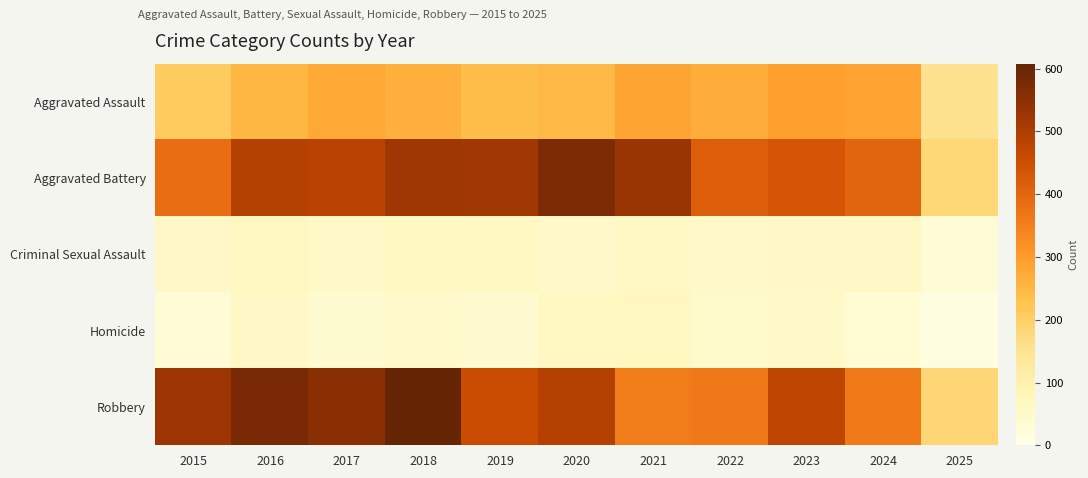

Which series has the largest total across all categories?

Robbery